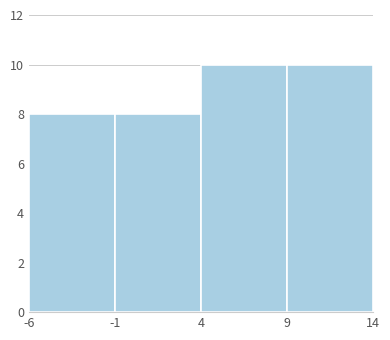

Reading left to right, transcribe this chart: for each bar, give the range it covers on the x-axis and its height. The values are not printed on the chart, so give them approximately, as read against the axis.

-6 to -1: 8
-1 to 4: 8
4 to 9: 10
9 to 14: 10